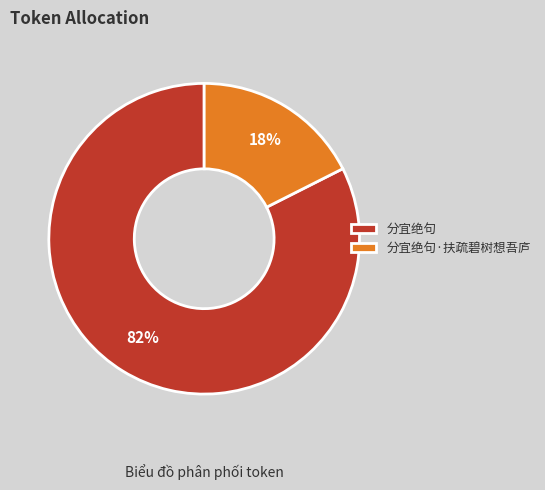

Rank the categories by value from highest to lowest.

分宜绝句, 分宜绝句·扶疏碧树想吾庐